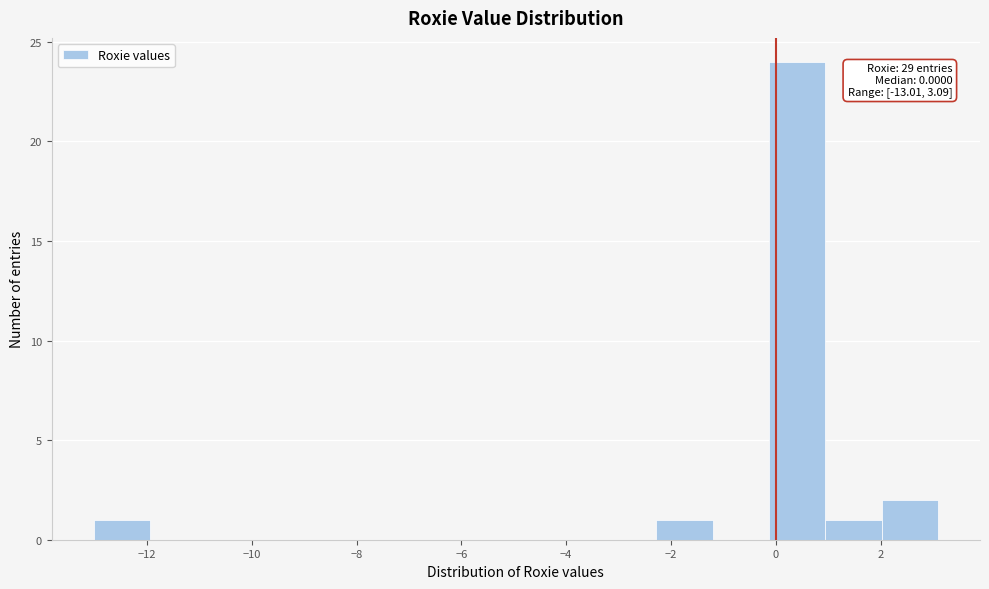

Which range on the x-axis has the tallest bar?

-0.2 to 1.0